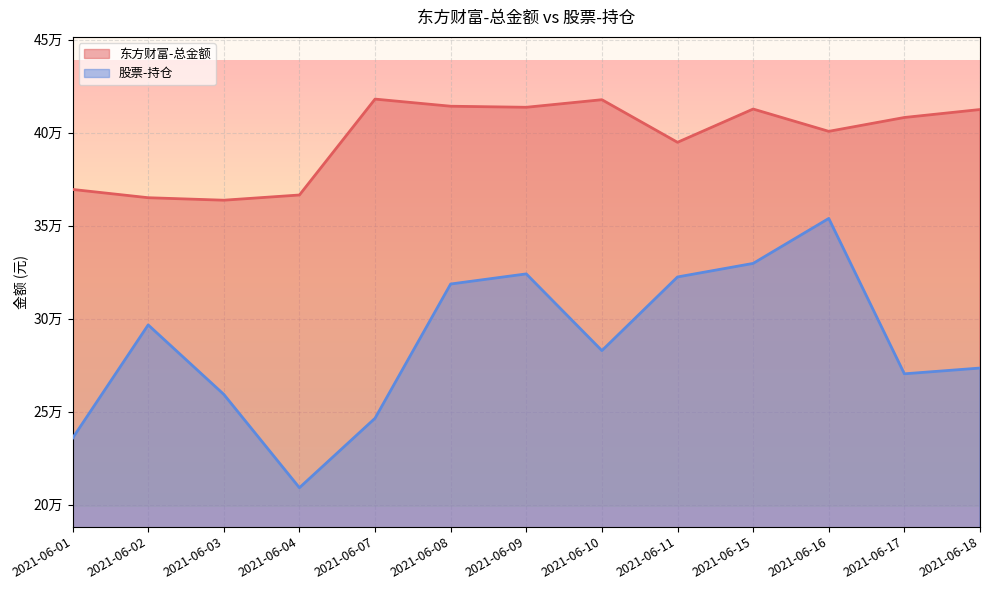

What is the minimum value shown in the chart?

209187.4